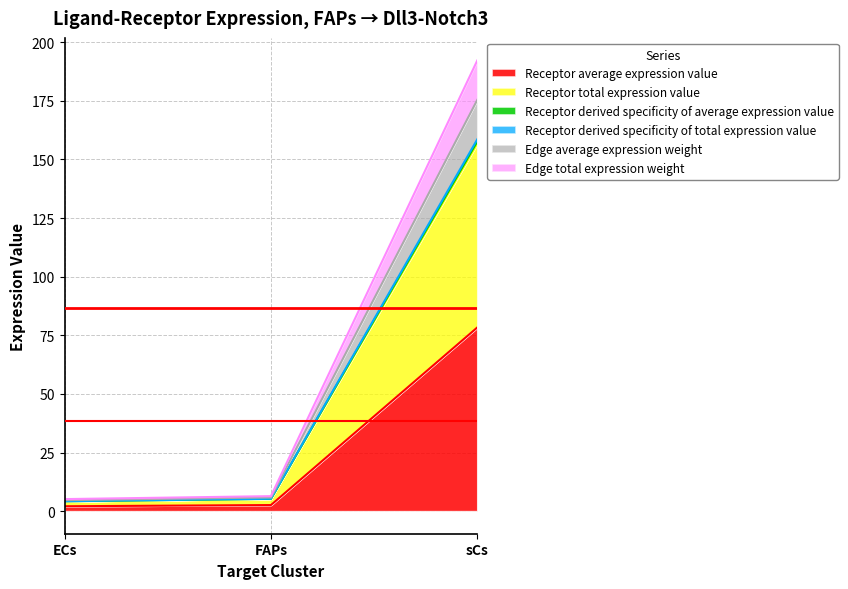

Is it true that Edge total expression weight equals 88.8 at sCs?

False